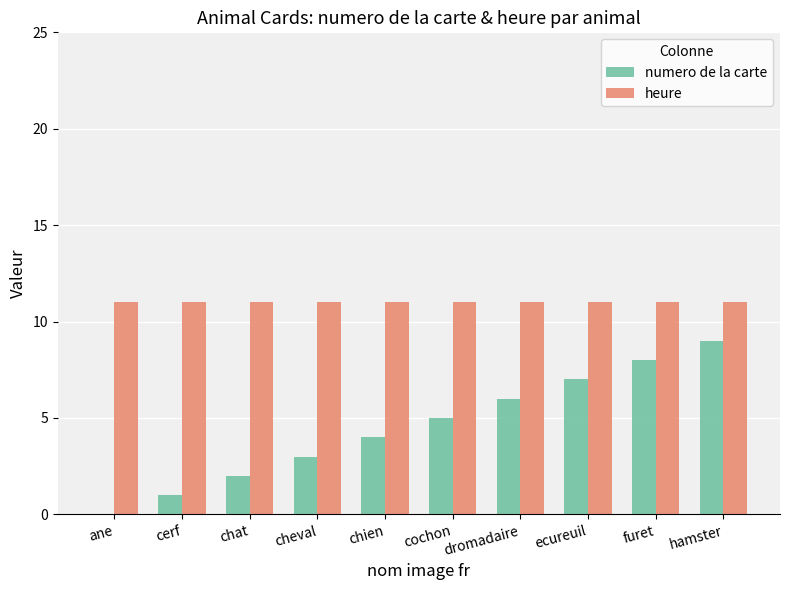

Is it true that numero de la carte equals 3 at furet?

False